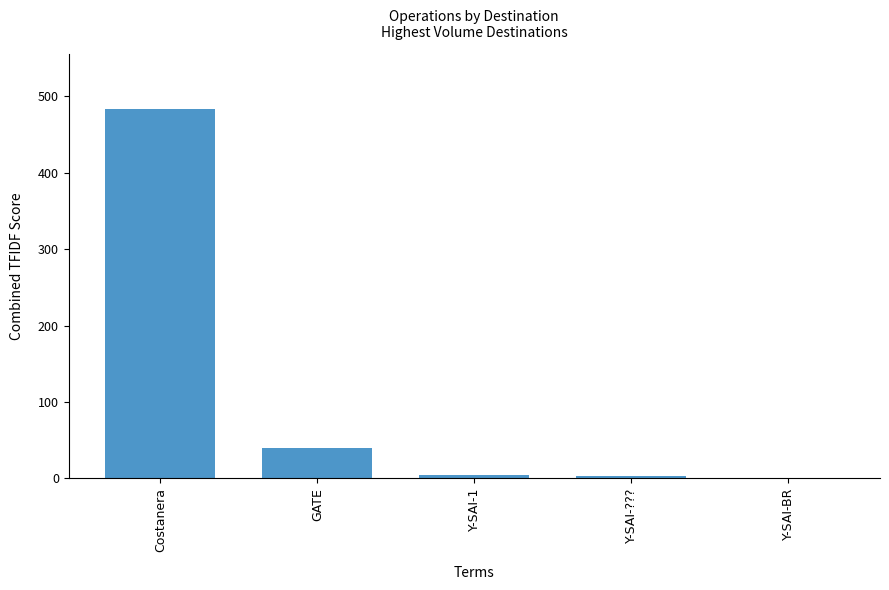

Are the bars horizontal?

No